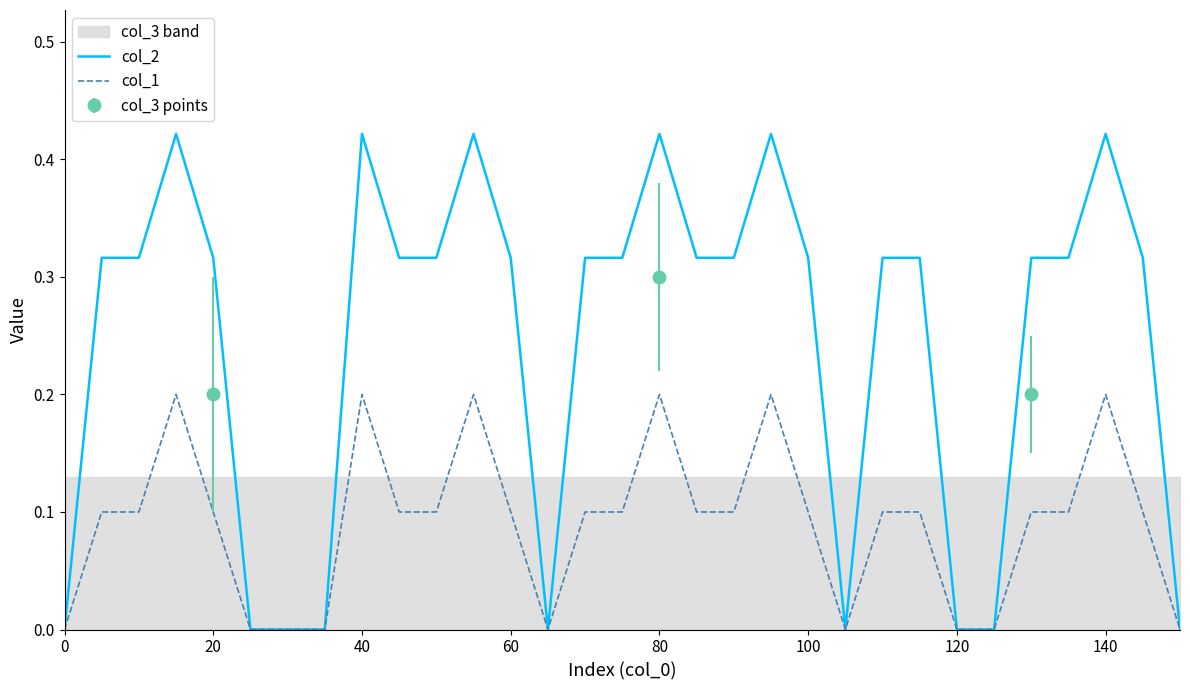

The value of col_1 at 60 is 0.1. True or false?

True